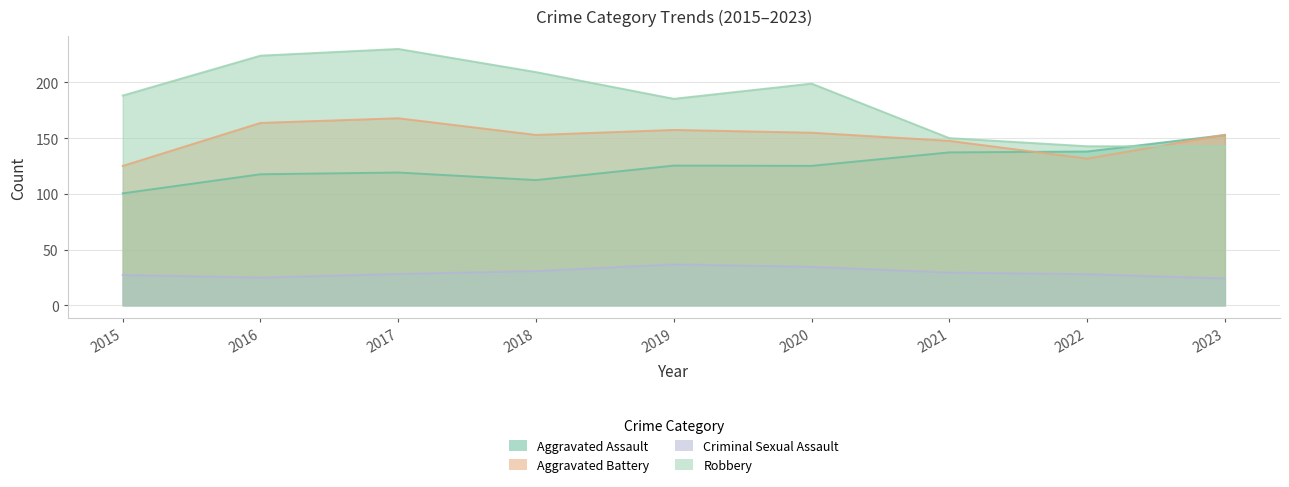

True or false: Aggravated Assault and Criminal Sexual Assault intersect in this chart.

False